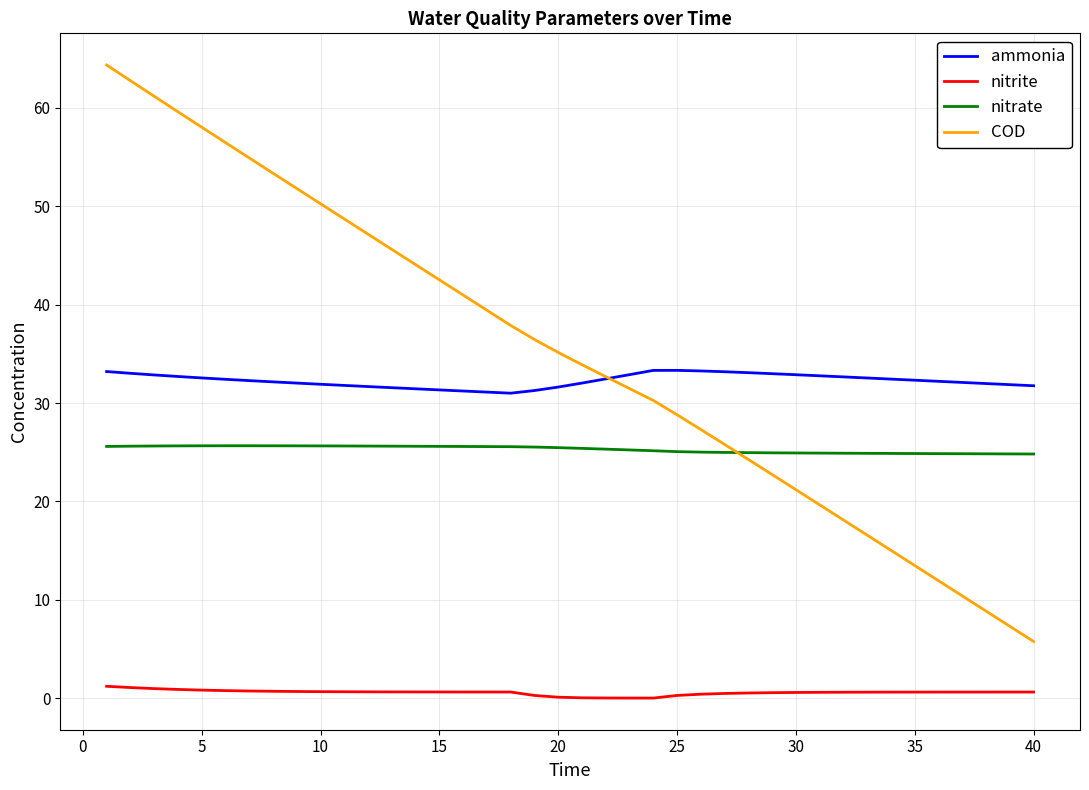

List the series in order of their peak value, highest first.

COD, ammonia, nitrate, nitrite